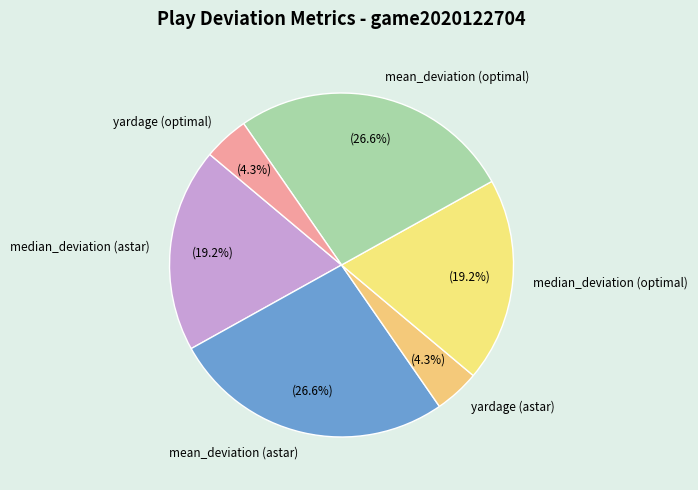

To the nearest percent, what is the difference between the yardage (optimal) and median_deviation (optimal) slice percentages?

15%